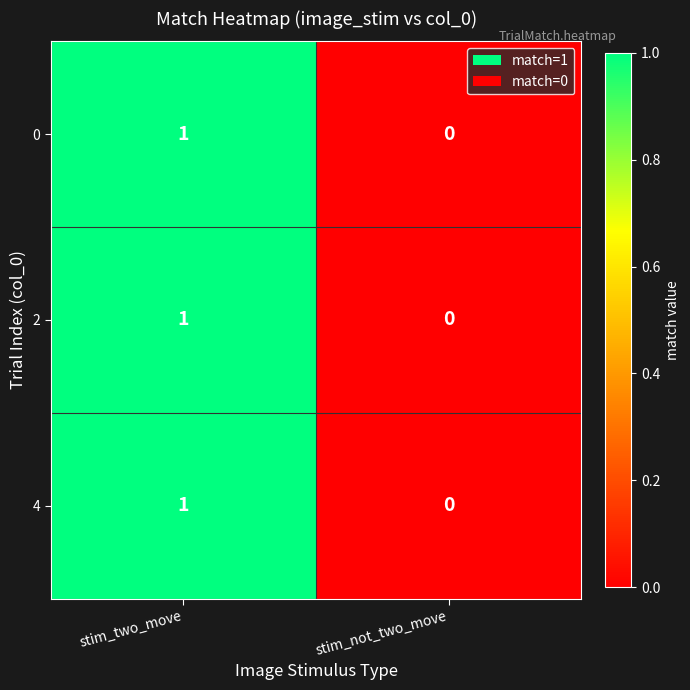

Reading left to right, list all the values displayed in this chart.

0: stim_two_move=1	stim_not_two_move=0
2: stim_two_move=1	stim_not_two_move=0
4: stim_two_move=1	stim_not_two_move=0